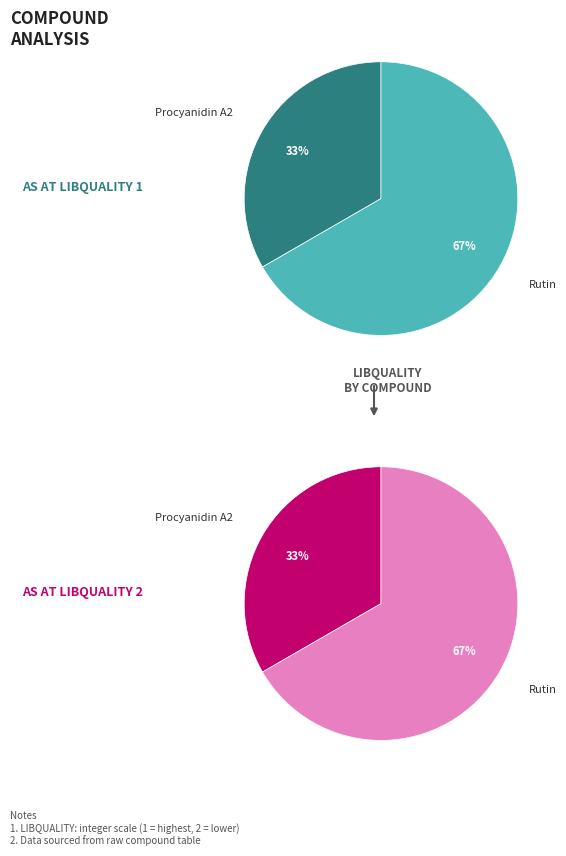

How many slices are in this pie chart?

2